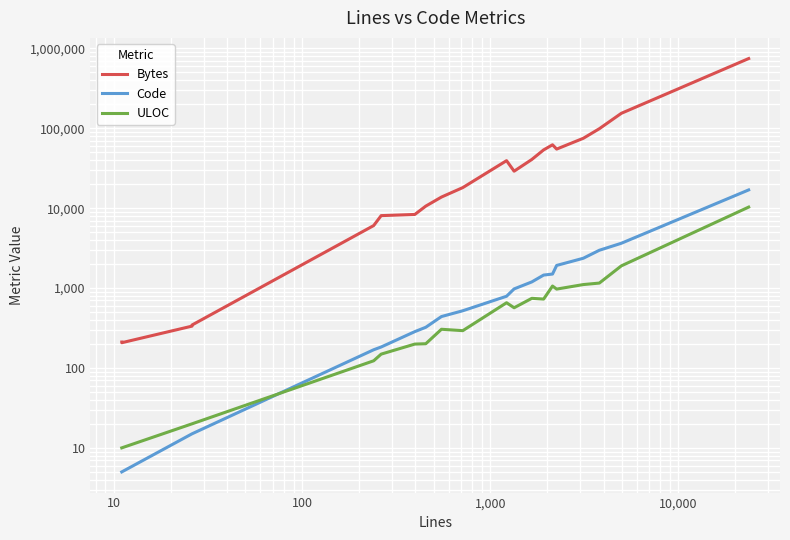

Does the chart display data point markers on the line(s)?

No